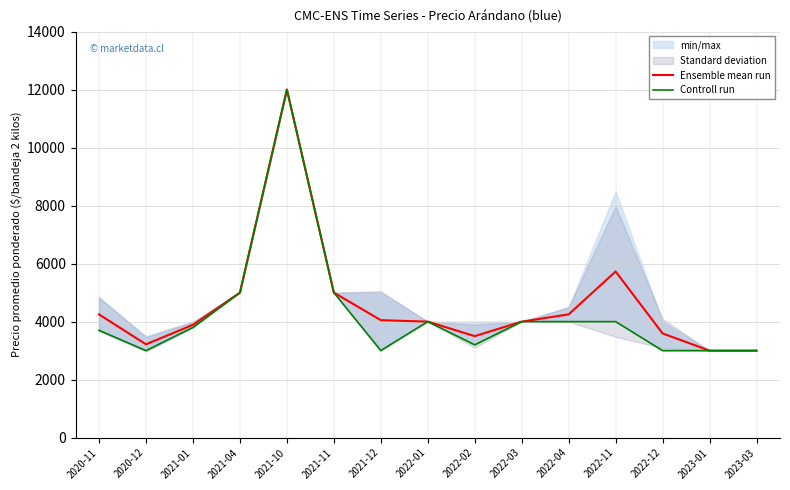

How many data points does each series have?

15